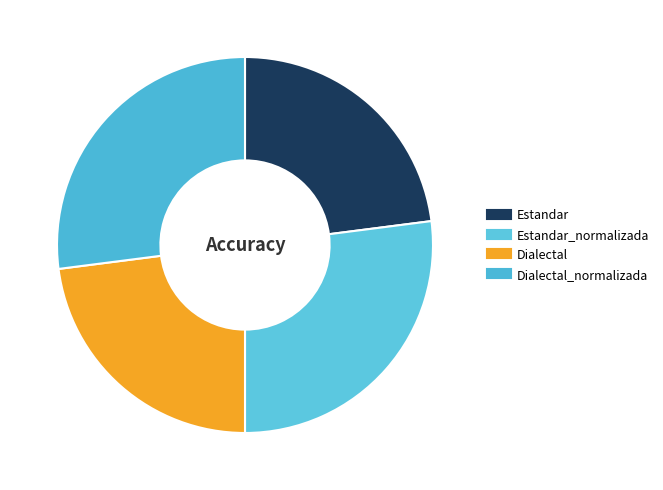

Count the number of slices in the pie.

4